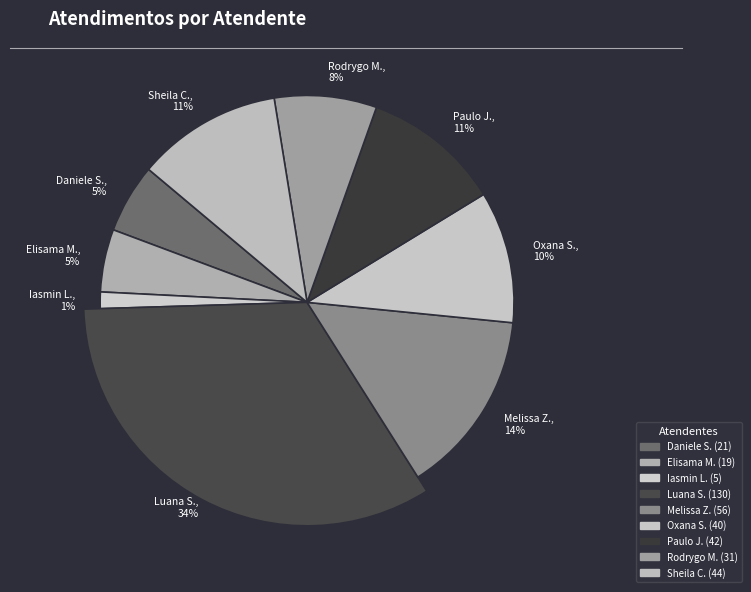

How many segments does this pie chart have?

9